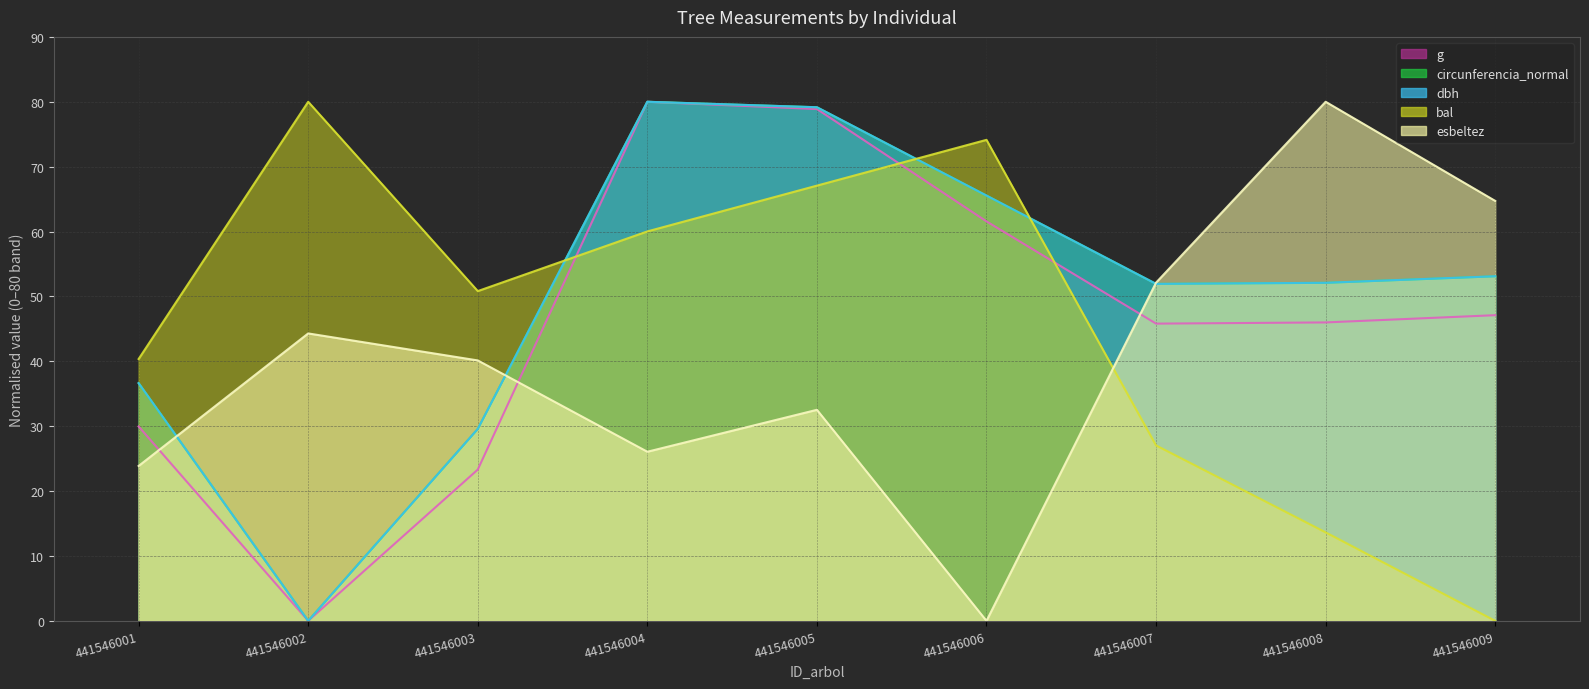

Which has a higher value, 441546002 or 441546001?

441546001